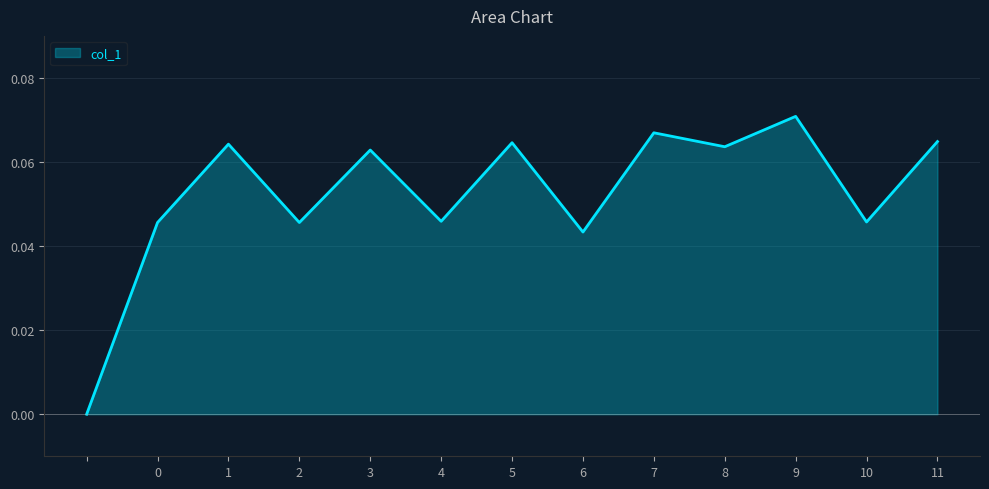

Reading left to right, what are all the values shown in this chart?

=0.0	0=0.0	1=0.1	2=0.0	3=0.1	4=0.0	5=0.1	6=0.0	7=0.1	8=0.1	9=0.1	10=0.0	11=0.1